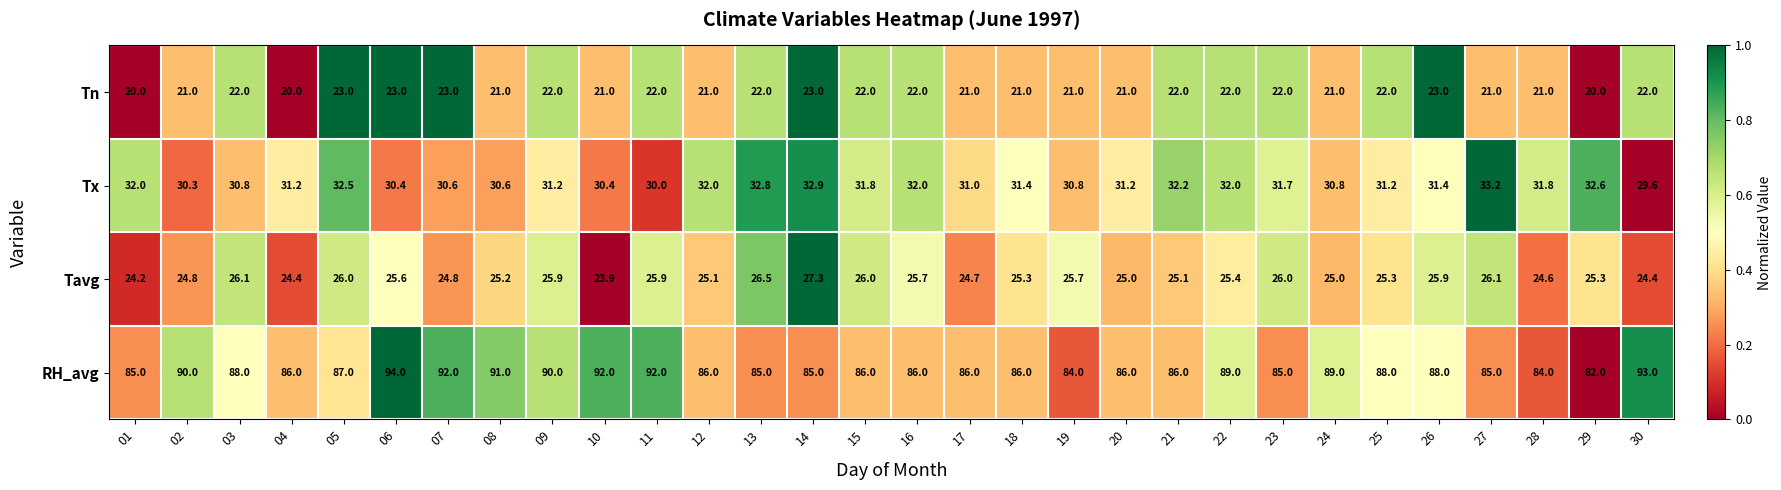

Which series has the largest range (max minus min)?

RH_avg